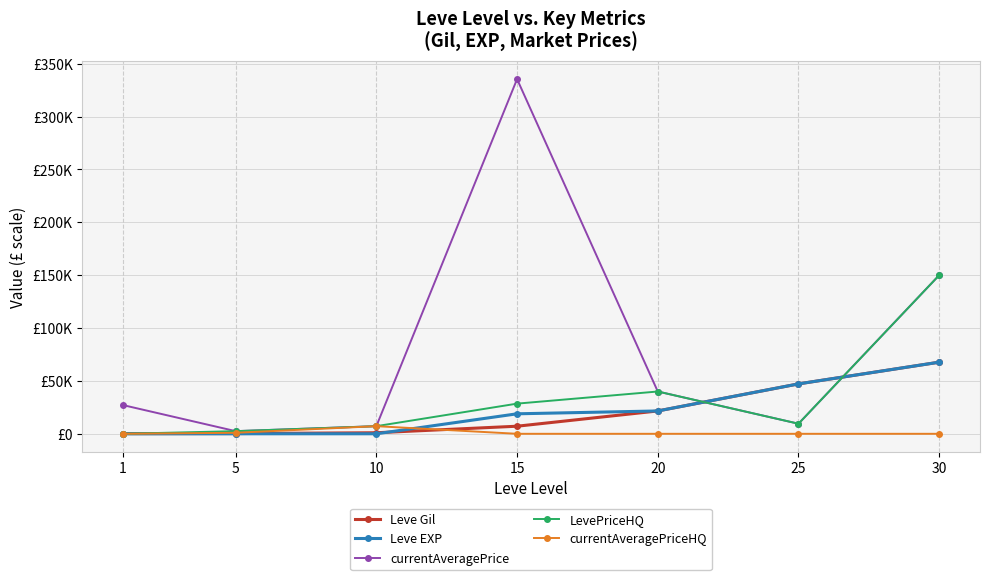

True or false: Leve EXP and currentAveragePrice intersect in this chart.

True